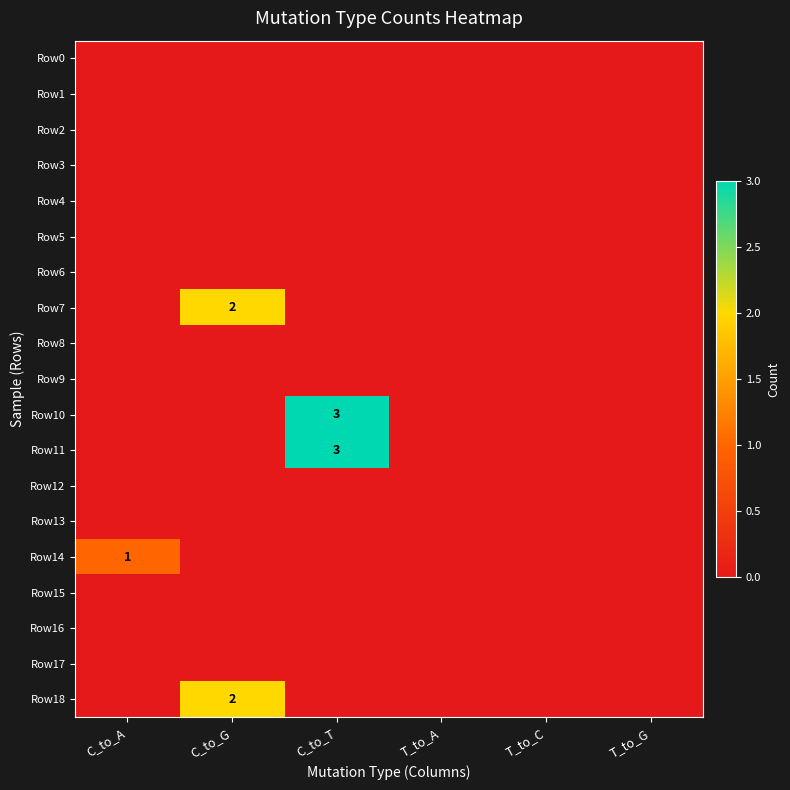

What is the total value across all series at C_to_T?

6